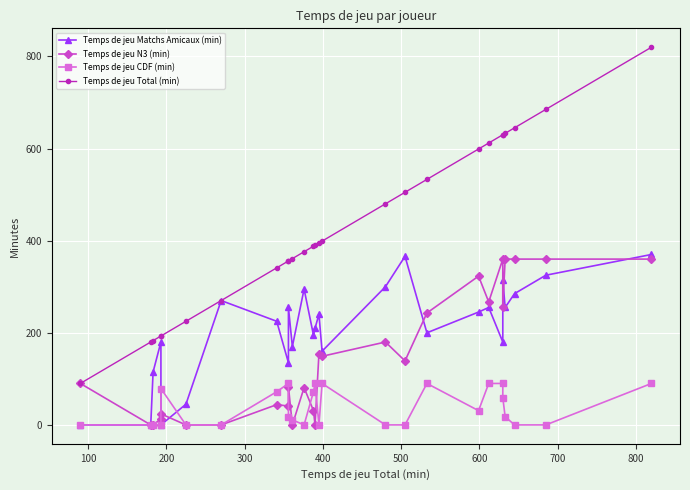

How many lines are shown in the chart?

4